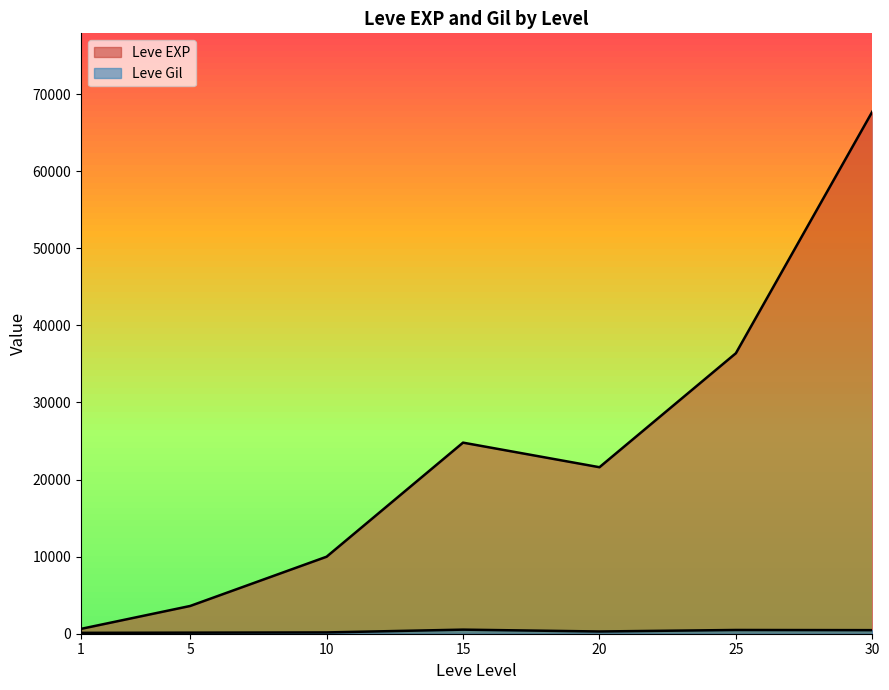

Which series has the largest total across all categories?

Leve EXP